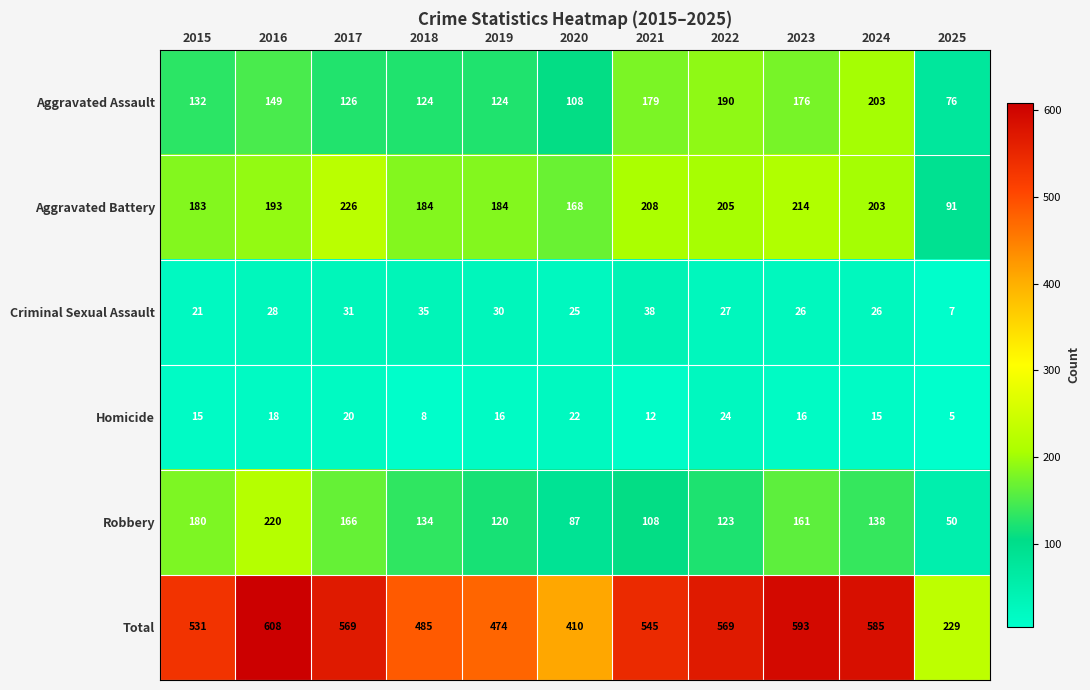

At which label is Robbery closest to 135?

2018